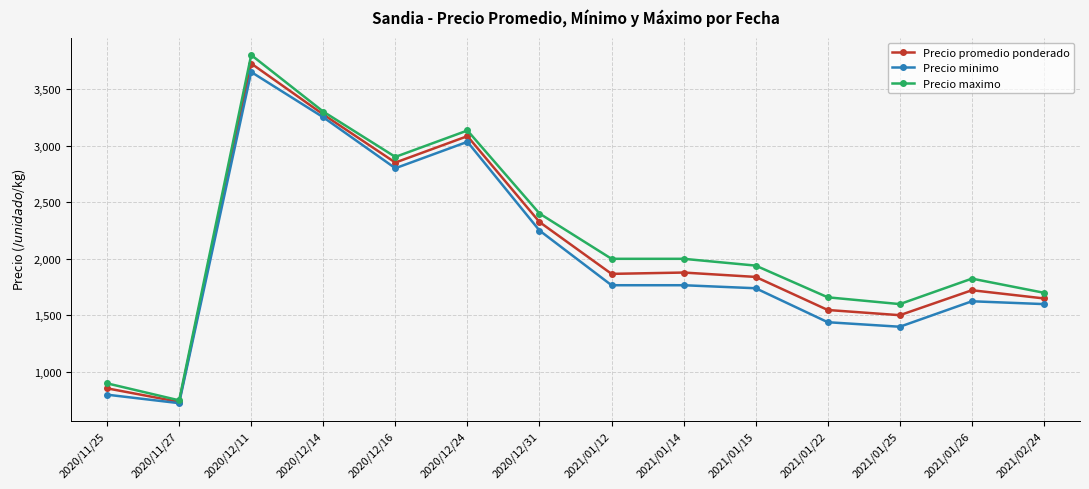

What is the difference between the maximum and minimum values in the Precio maximo series?

3050.0